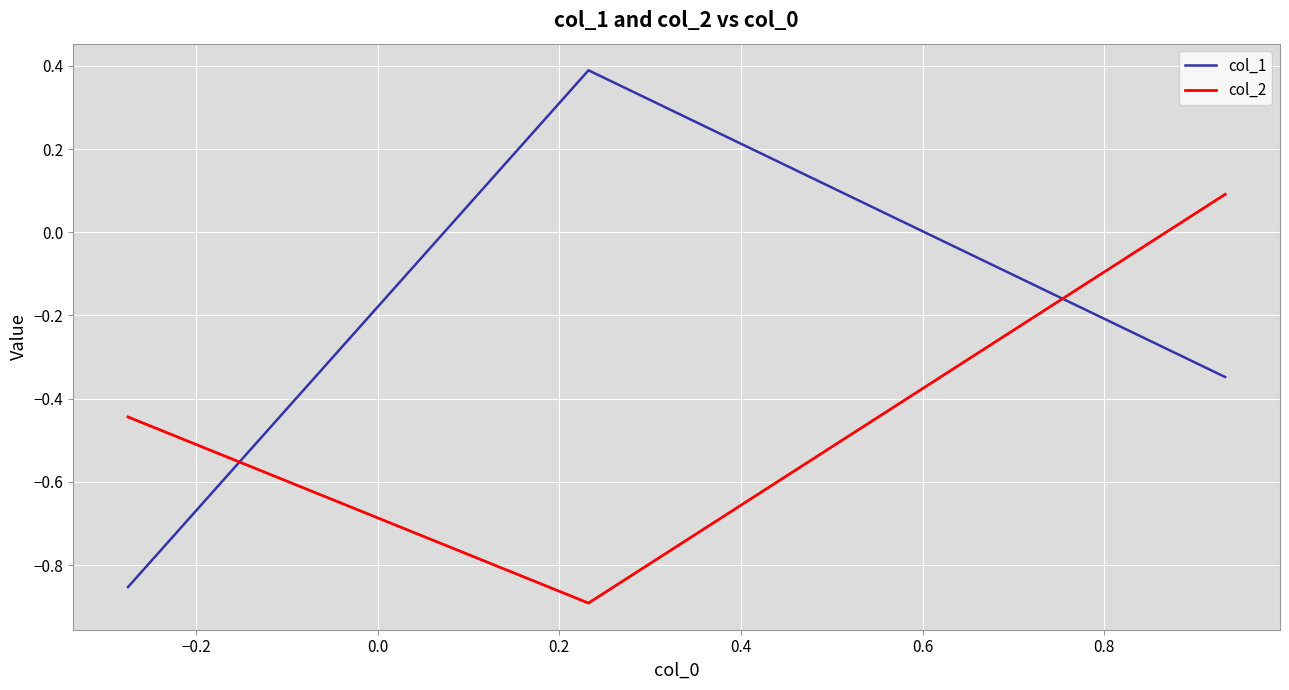

Which series has the largest total across all categories?

col_1